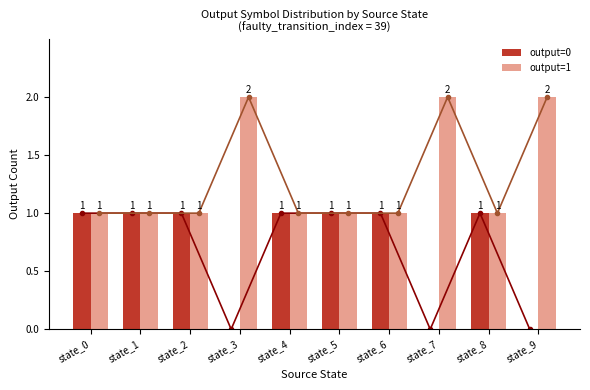

Which series changed the most between state_5 and state_8?

output=0